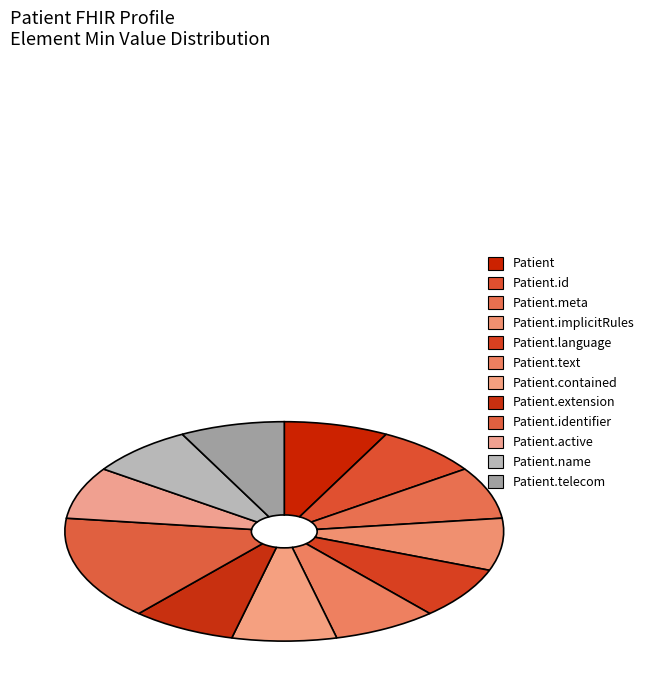

Which slice is the smallest?

Patient